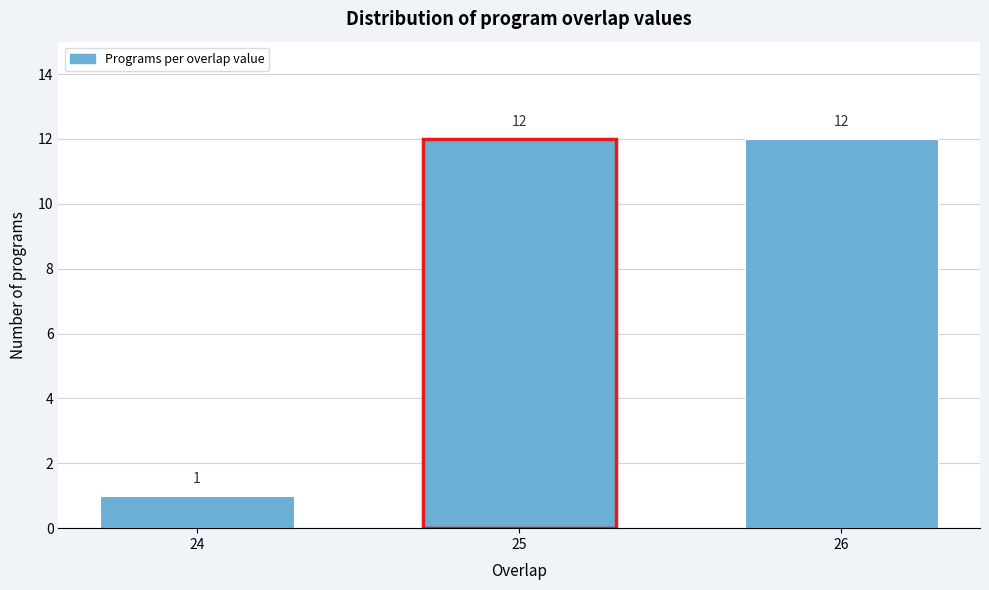

Reading left to right, what are all the values shown in this chart?

1	12	12